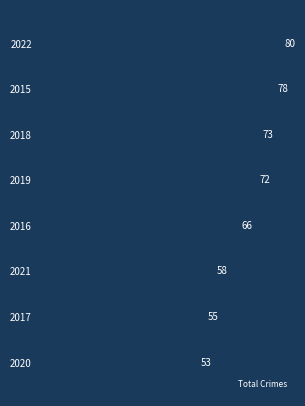

Rank the categories by value from lowest to highest.

2020, 2017, 2021, 2016, 2019, 2018, 2015, 2022